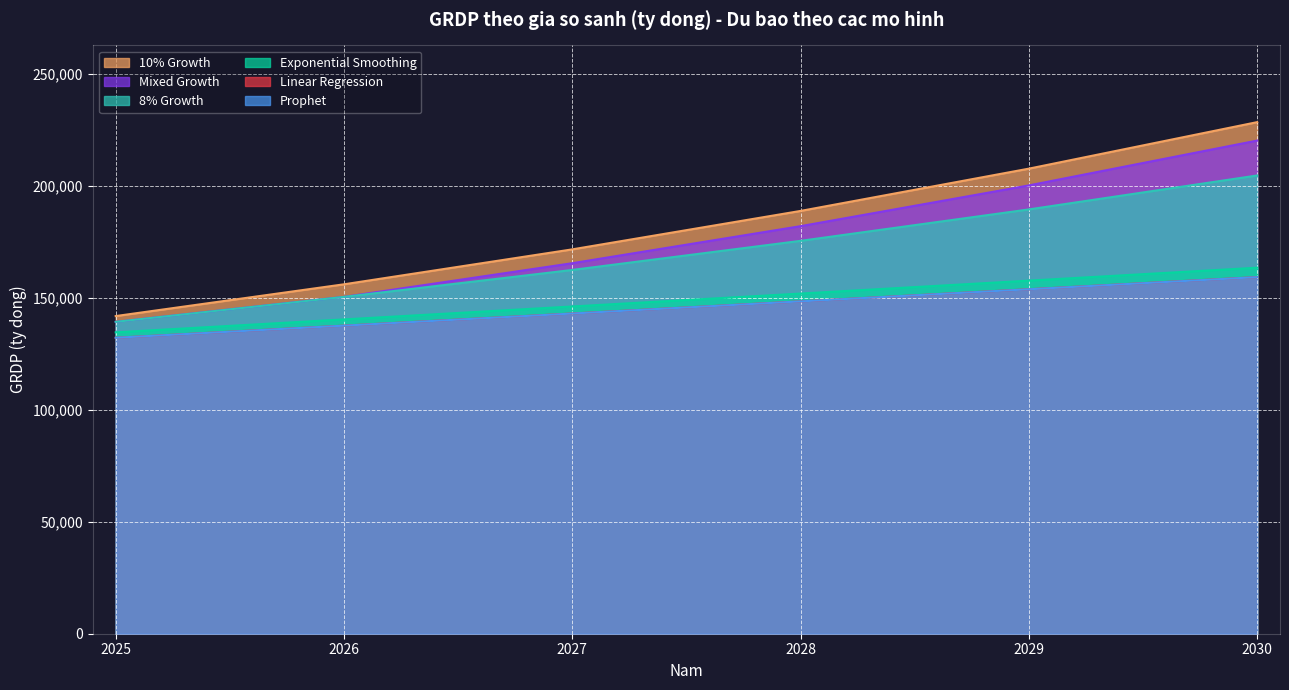

True or false: 8% Growth and 10% Growth intersect in this chart.

False